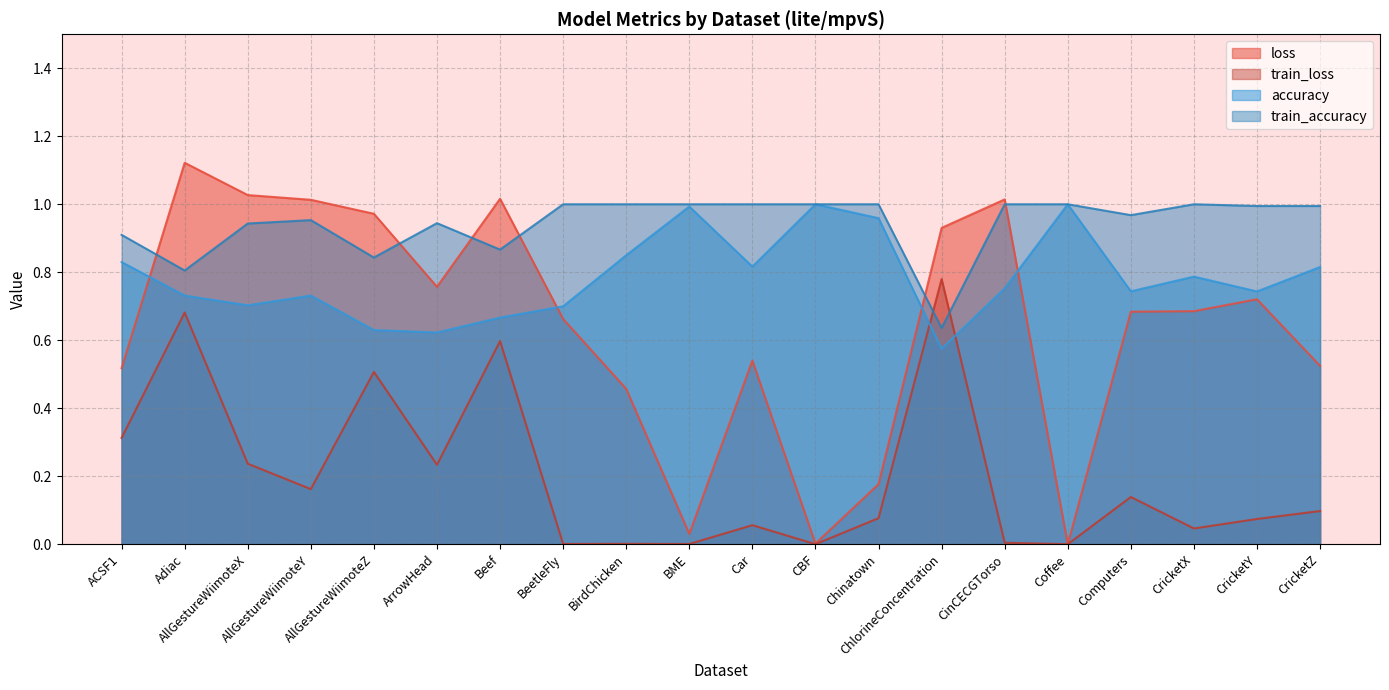

What are all the series names shown in the legend?

loss, train_loss, accuracy, train_accuracy